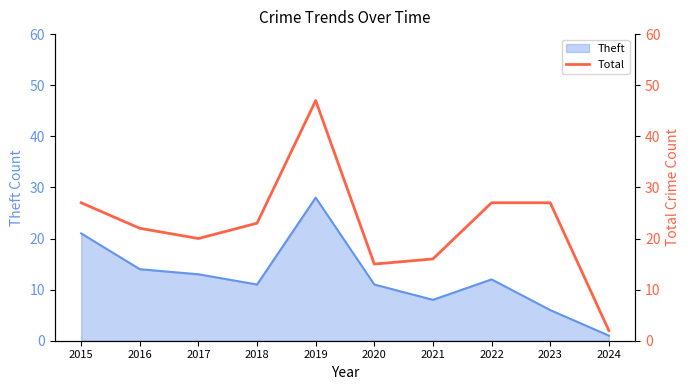

At which label does Theft reach its peak?

2019